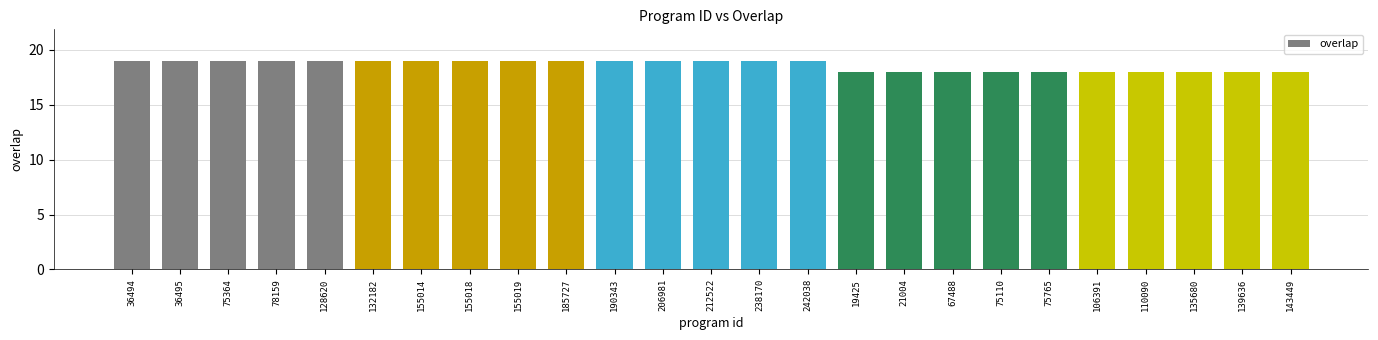

The value at 128620 is 19. True or false?

True